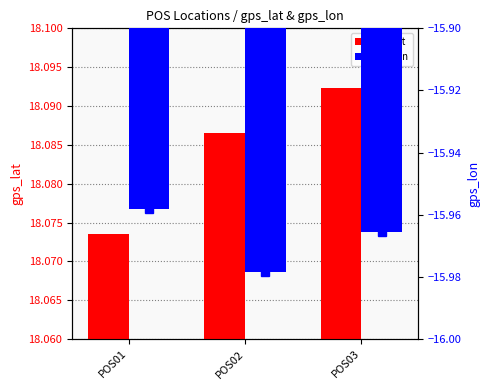

What is the spread (max minus min) of values at POS03?

34.1